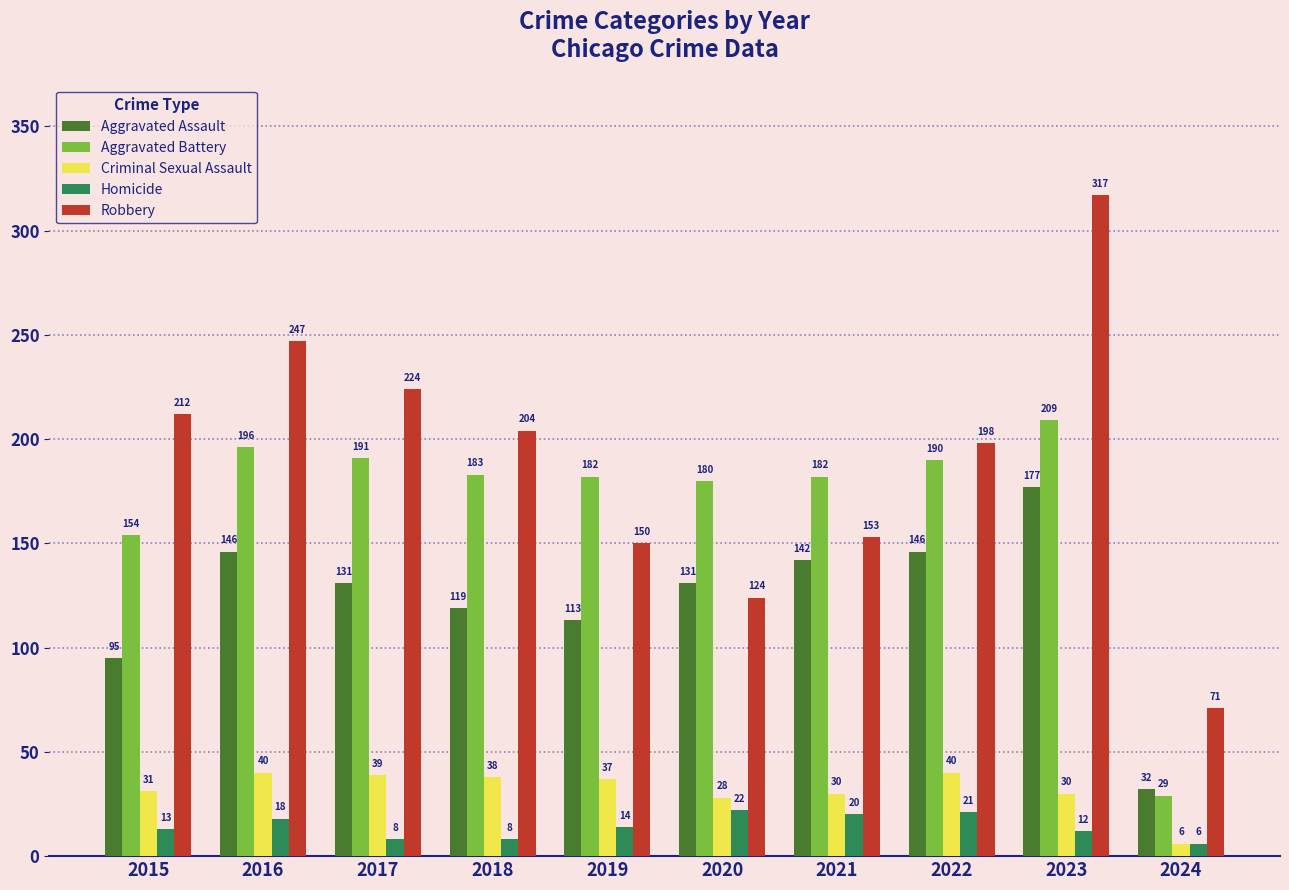

What value does the Criminal Sexual Assault series have at 2015, to the nearest 10?

30